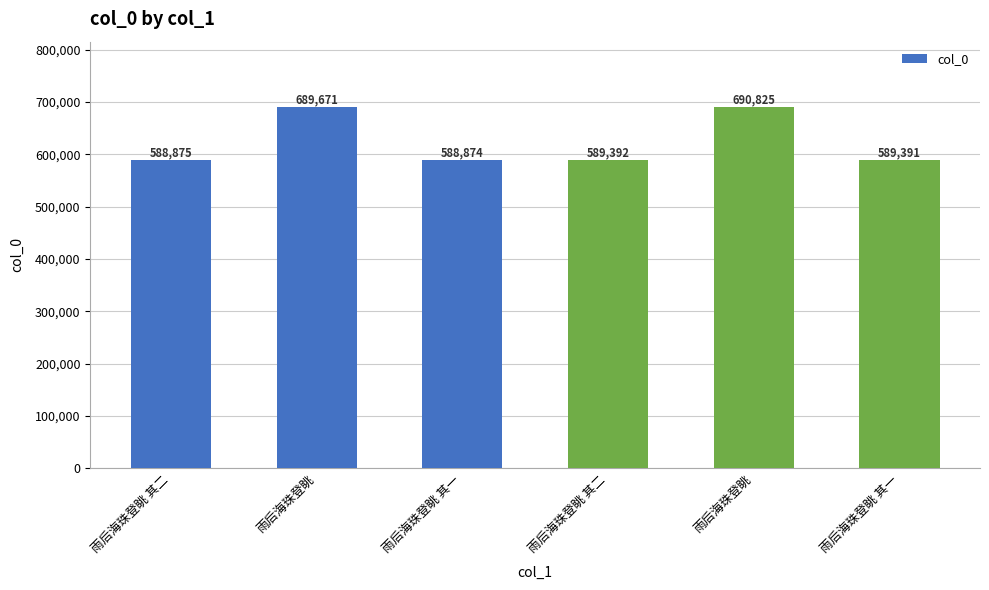

How many bars are there in total?

6